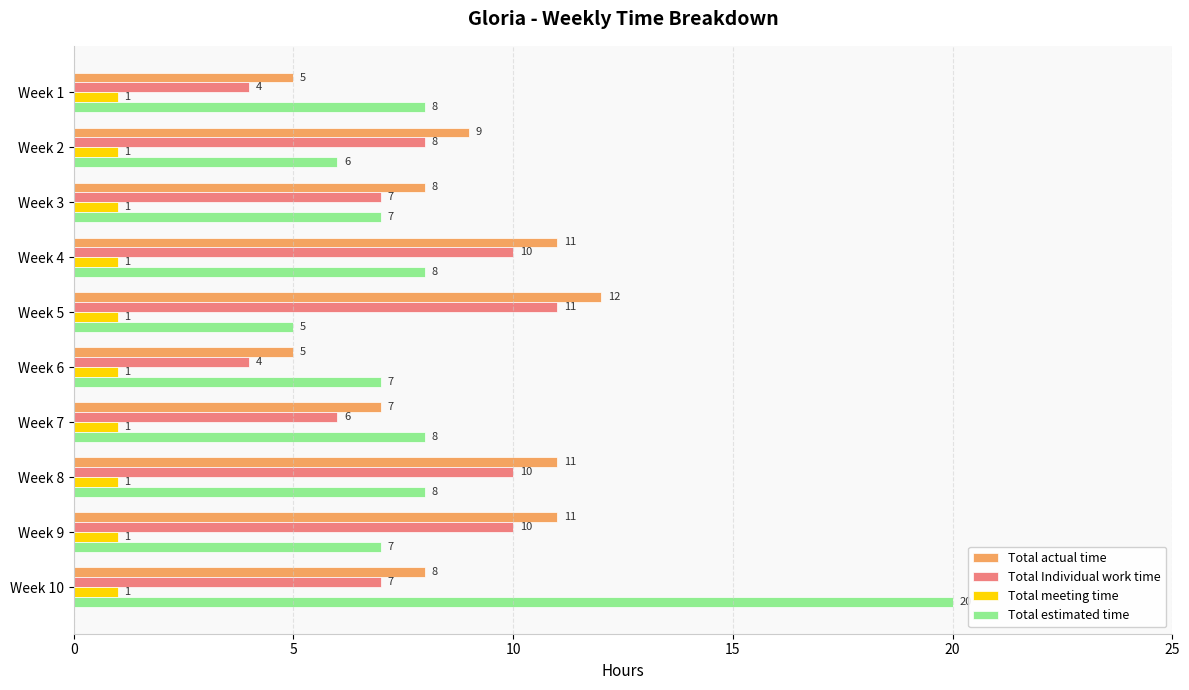

What is the average value of the Total Individual work time series?

8